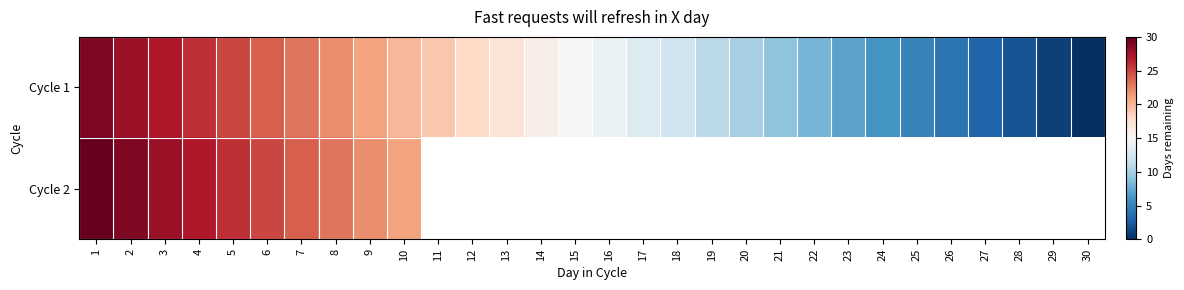

At which label is Cycle 1 closest to 14?

16